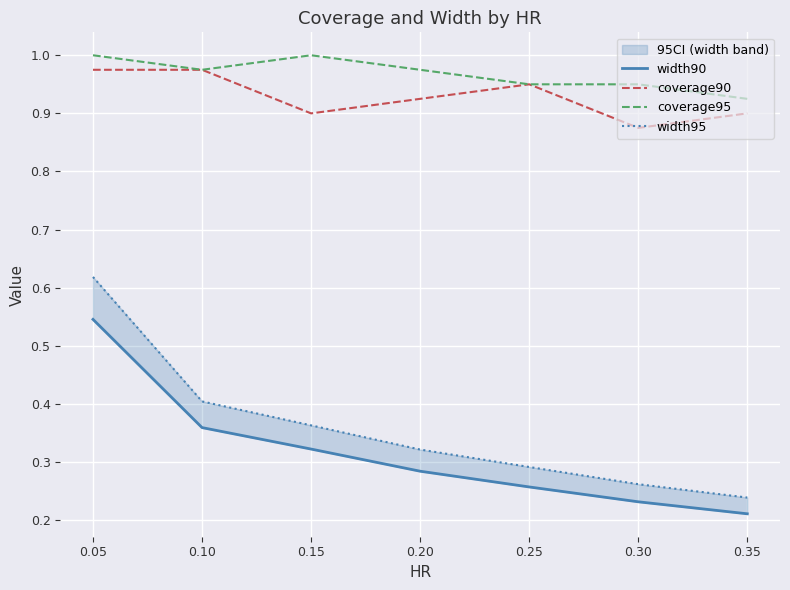

True or false: coverage95 has a value of 0.6 at 0.10.

False